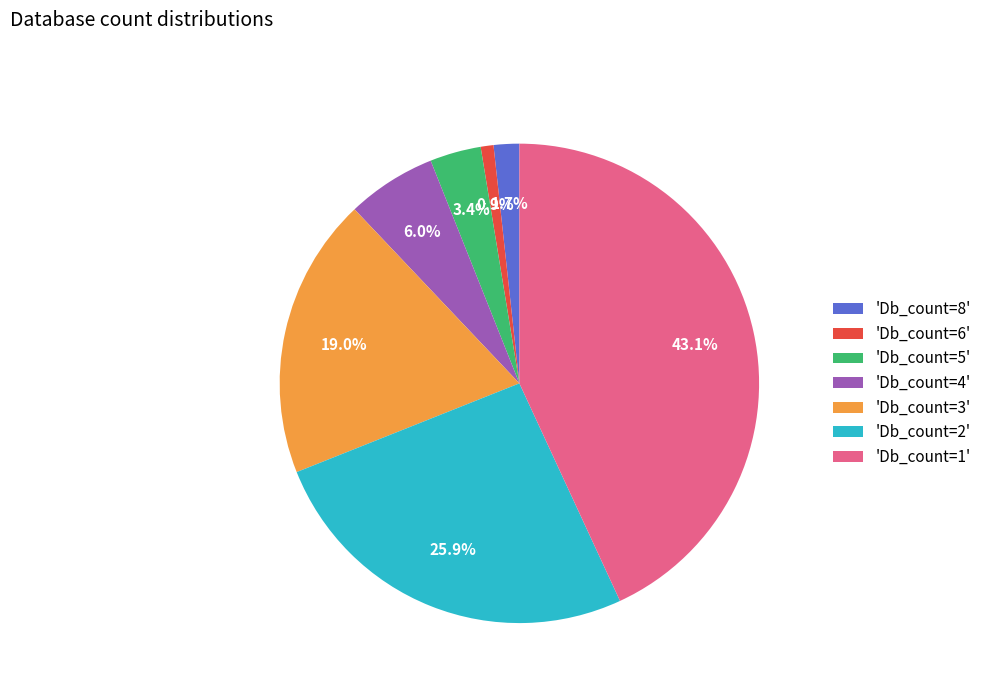

Is there any slice that represents more than half of the pie?

No